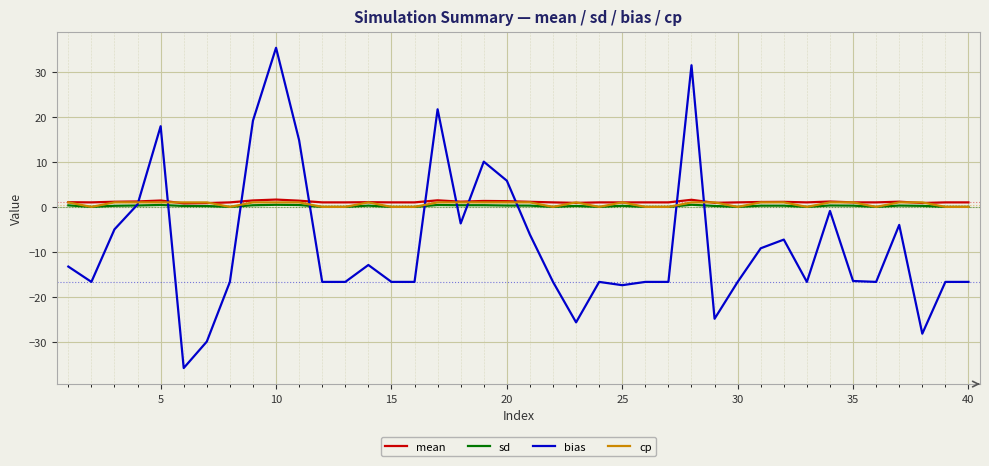

Is this an area chart (filled region under the line)?

No